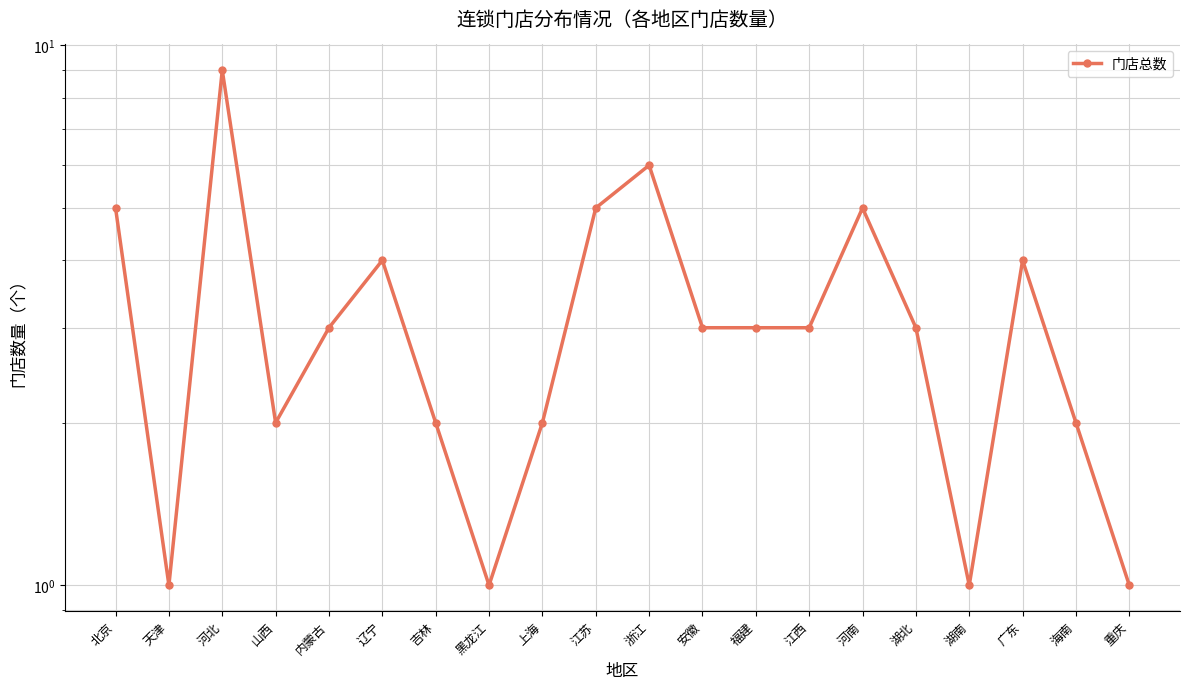

The value at 河北 is 9. True or false?

True